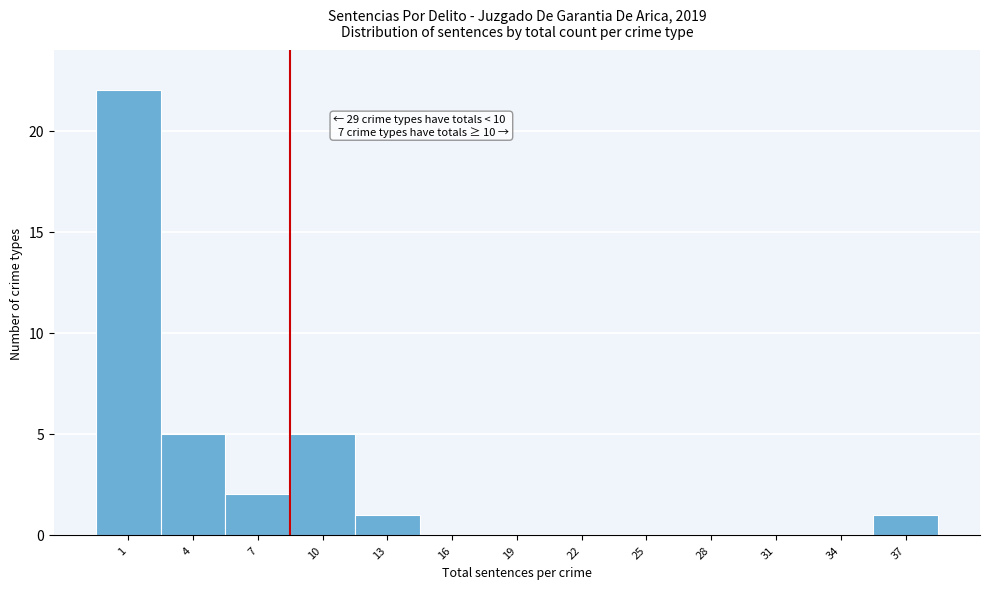

Reading left to right, extract all data points from this chart.

1=22	4=5	7=2	10=5	13=1	16=0	19=0	22=0	25=0	28=0	31=0	34=0	37=1